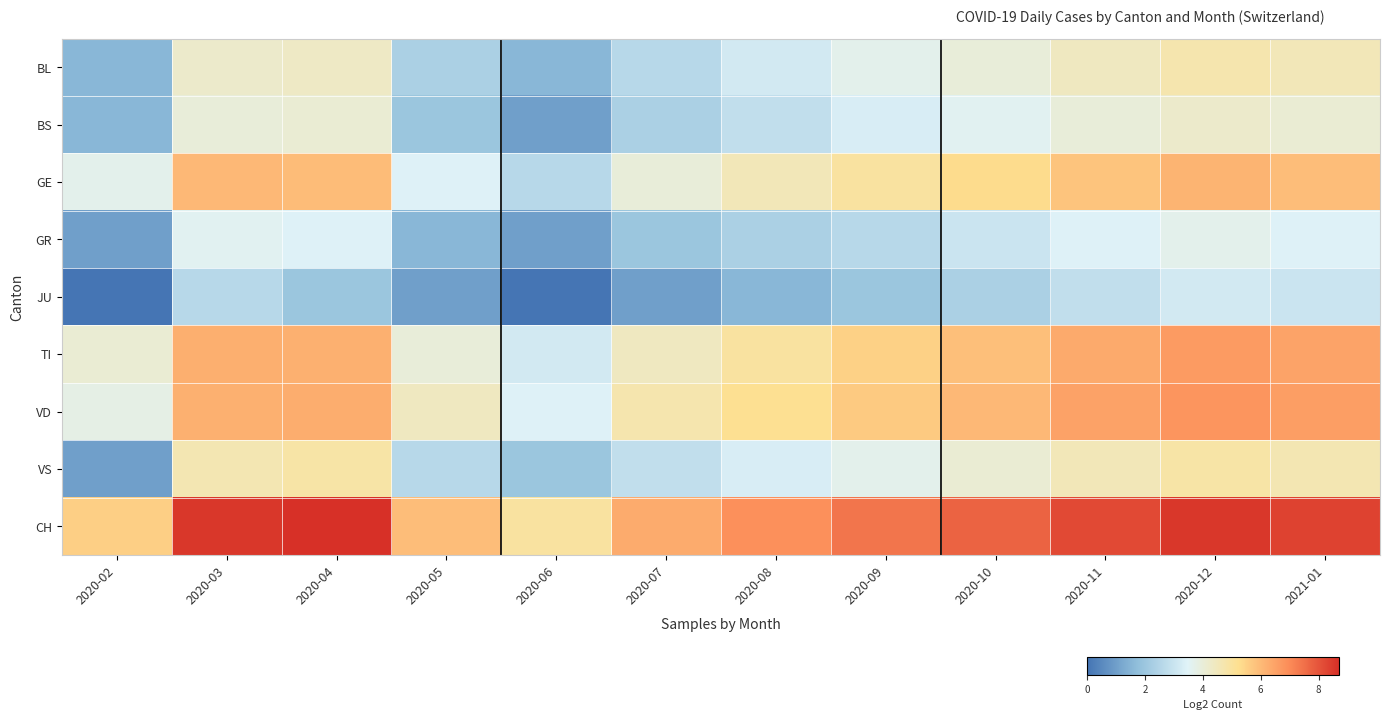

Reading left to right, extract all data points from this chart.

BL: 2020-02=1.6	2020-03=4.2	2020-04=4.3	2020-05=2.3	2020-06=1.6	2020-07=2.6	2020-08=3.2	2020-09=3.7	2020-10=4.0	2020-11=4.4	2020-12=4.7	2021-01=4.5
BS: 2020-02=1.6	2020-03=4.0	2020-04=4.1	2020-05=2.0	2020-06=1.0	2020-07=2.3	2020-08=2.8	2020-09=3.3	2020-10=3.6	2020-11=4.0	2020-12=4.2	2021-01=4.1
GE: 2020-02=3.7	2020-03=6.0	2020-04=6.0	2020-05=3.5	2020-06=2.6	2020-07=4.0	2020-08=4.5	2020-09=5.0	2020-10=5.3	2020-11=5.8	2020-12=6.1	2021-01=5.9
GR: 2020-02=1.0	2020-03=3.6	2020-04=3.5	2020-05=1.6	2020-06=1.0	2020-07=2.0	2020-08=2.3	2020-09=2.6	2020-10=3.0	2020-11=3.5	2020-12=3.7	2021-01=3.5
JU: 2020-02=0.0	2020-03=2.6	2020-04=2.0	2020-05=1.0	2020-06=0.0	2020-07=1.0	2020-08=1.6	2020-09=2.0	2020-10=2.3	2020-11=2.8	2020-12=3.2	2021-01=3.0
TI: 2020-02=4.1	2020-03=6.2	2020-04=6.2	2020-05=4.0	2020-06=3.2	2020-07=4.4	2020-08=5.0	2020-09=5.5	2020-10=5.9	2020-11=6.3	2020-12=6.7	2021-01=6.5
VD: 2020-02=3.8	2020-03=6.2	2020-04=6.3	2020-05=4.4	2020-06=3.5	2020-07=4.7	2020-08=5.2	2020-09=5.7	2020-10=6.0	2020-11=6.5	2020-12=6.8	2021-01=6.6
VS: 2020-02=1.0	2020-03=4.6	2020-04=4.9	2020-05=2.6	2020-06=2.0	2020-07=2.8	2020-08=3.3	2020-09=3.7	2020-10=4.1	2020-11=4.5	2020-12=4.9	2021-01=4.6
CH: 2020-02=5.6	2020-03=8.6	2020-04=8.7	2020-05=5.9	2020-06=5.0	2020-07=6.3	2020-08=6.9	2020-09=7.4	2020-10=7.7	2020-11=8.2	2020-12=8.5	2021-01=8.3